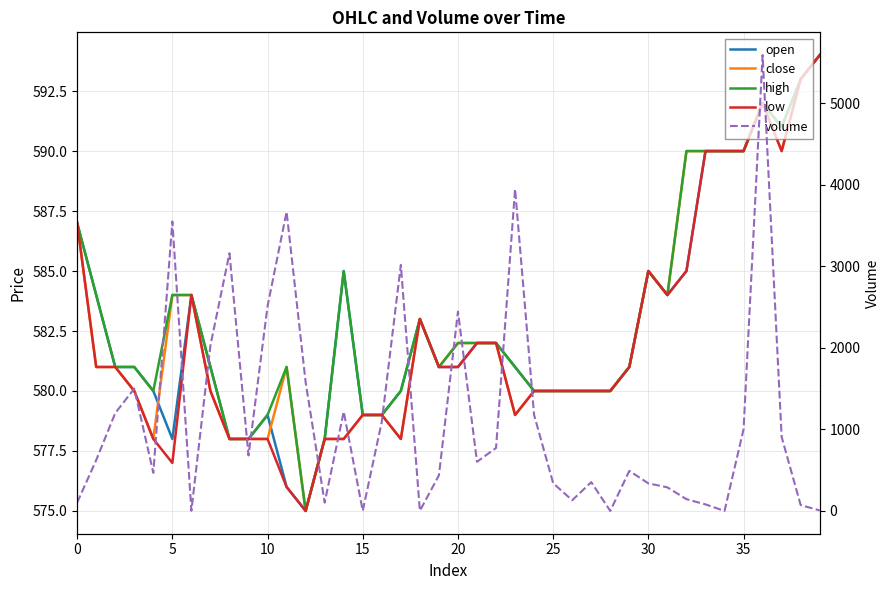

What is the approximate value of volume at 26?

131.0